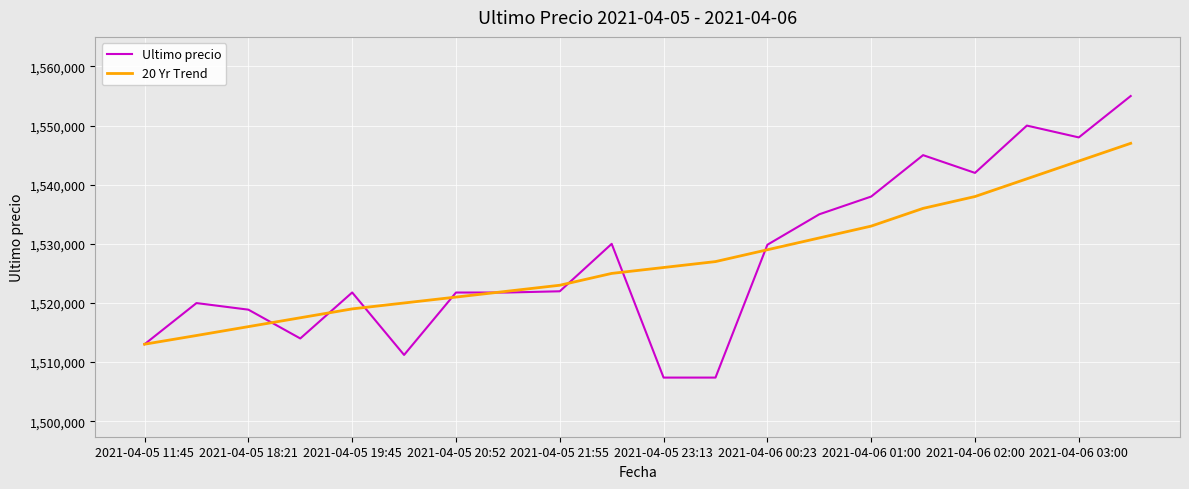

True or false: Ultimo precio and 20 Yr Trend cross at least once.

True